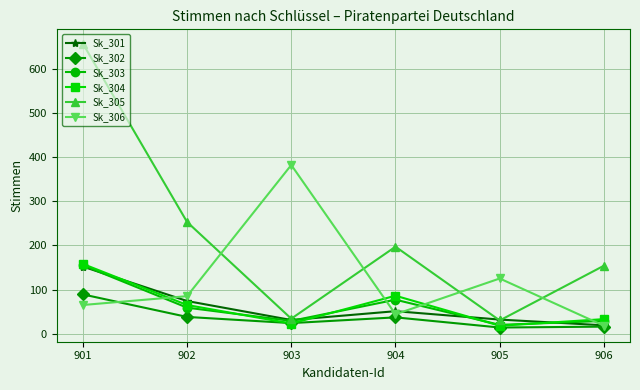

Where is the first local minimum for Sk_306?

904